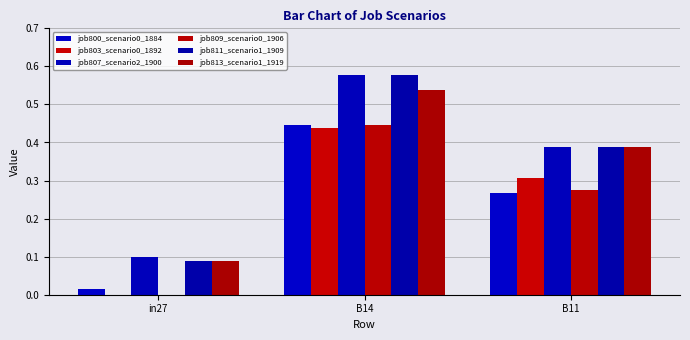

How many categories are shown in the chart?

3